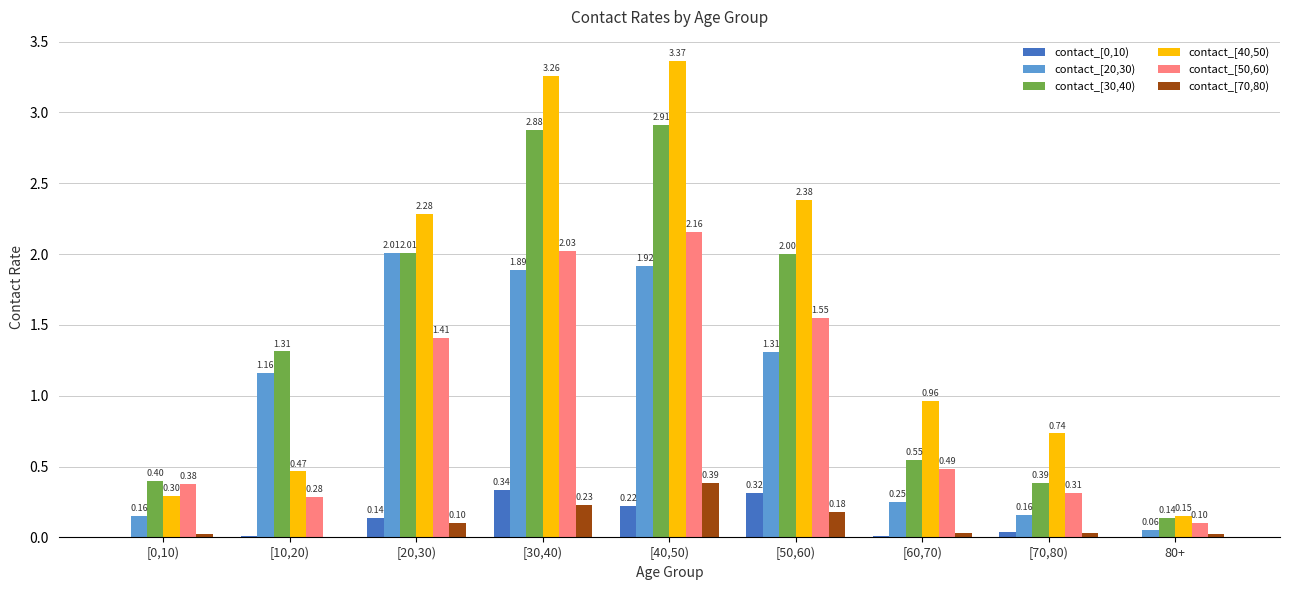

Which series changed the most between [40,50) and [50,60)?

contact_[40,50)